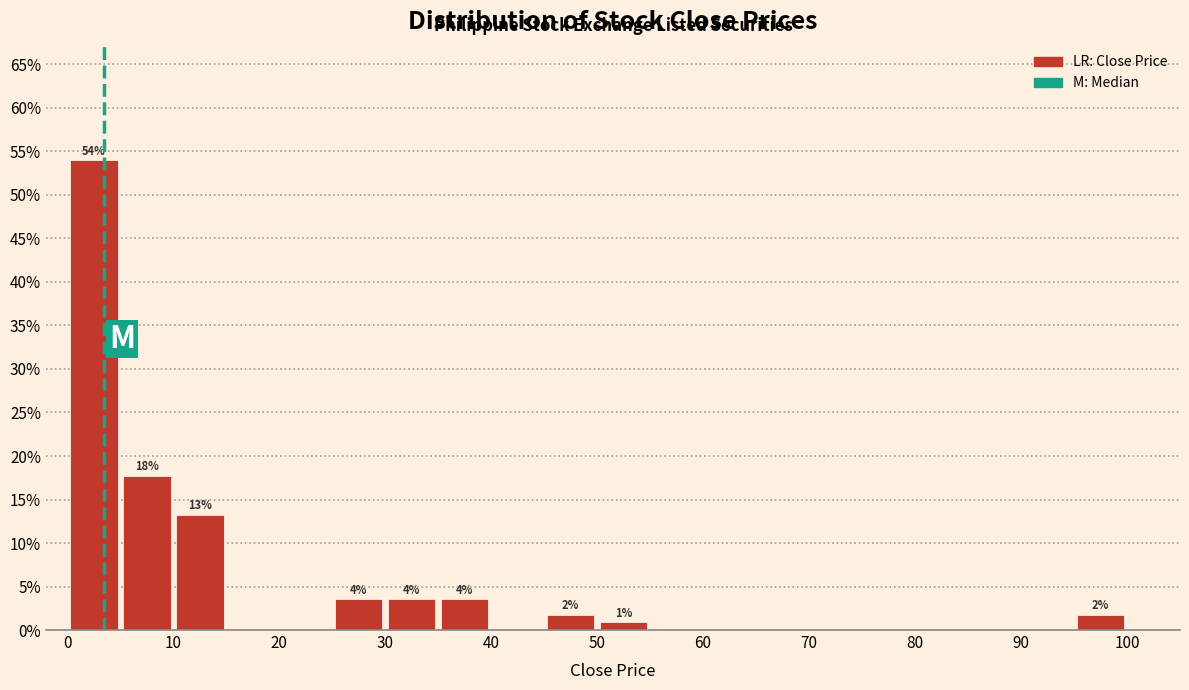

Which range on the x-axis has the tallest bar?

0 to 5